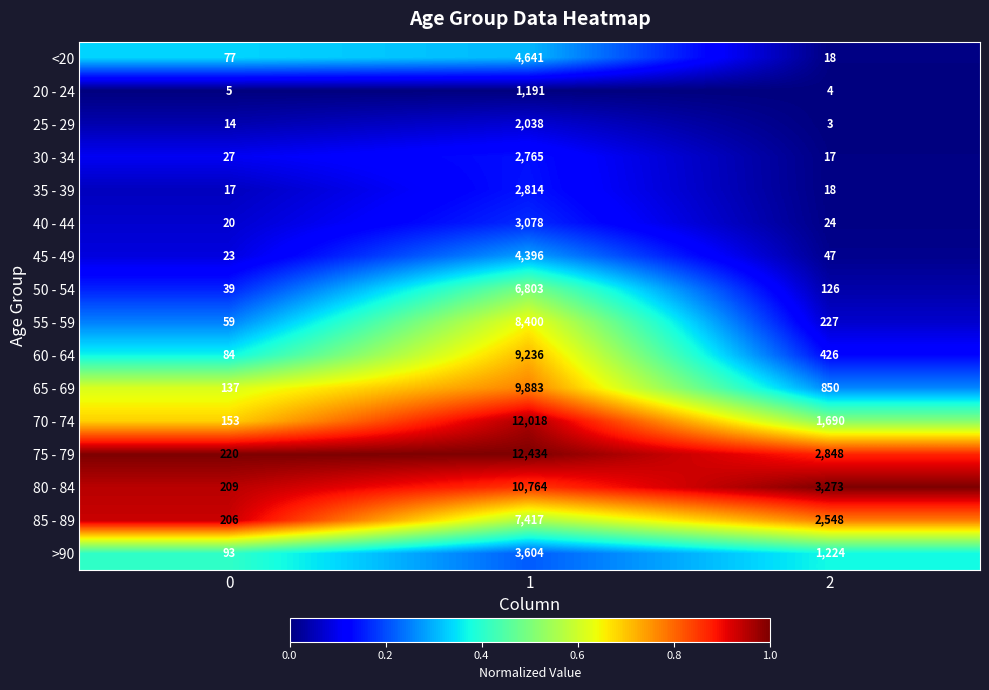

What is the difference between the maximum and second lowest values in the 30 - 34 series?

2738